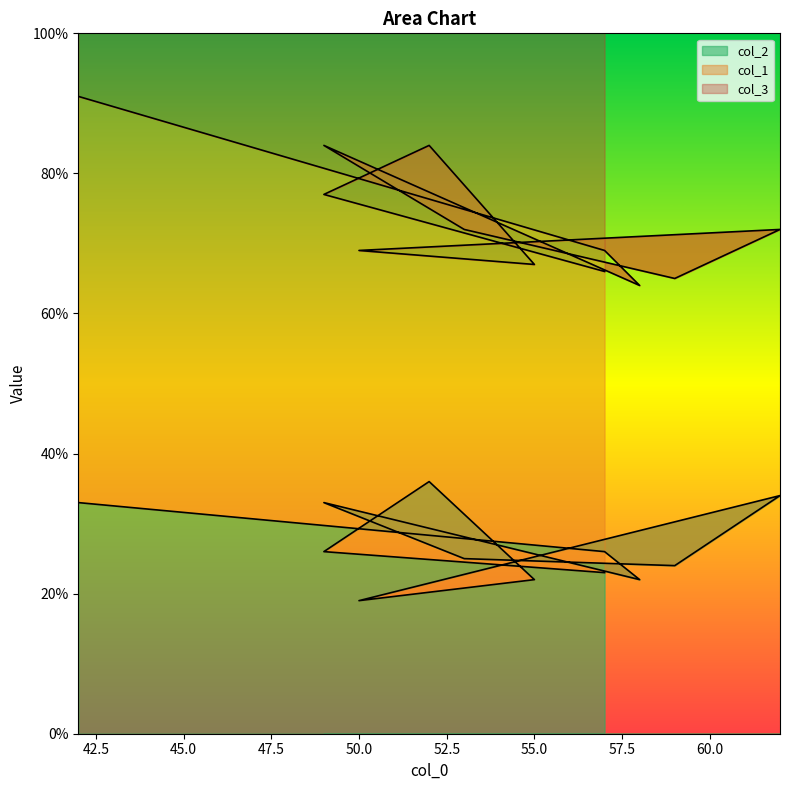

True or false: col_1 and col_2 intersect in this chart.

False